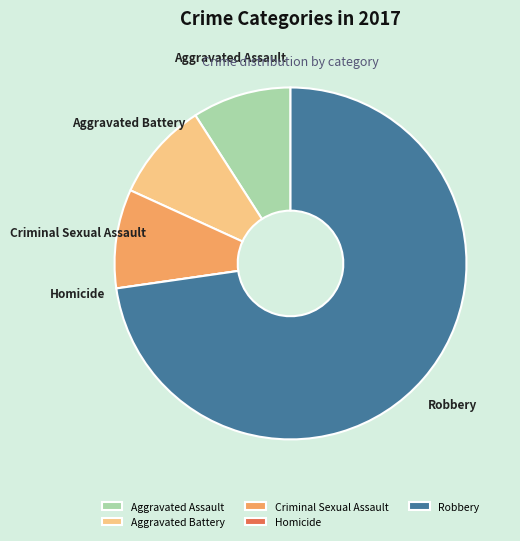

The Criminal Sexual Assault slice represents 14% of the pie. True or false?

False